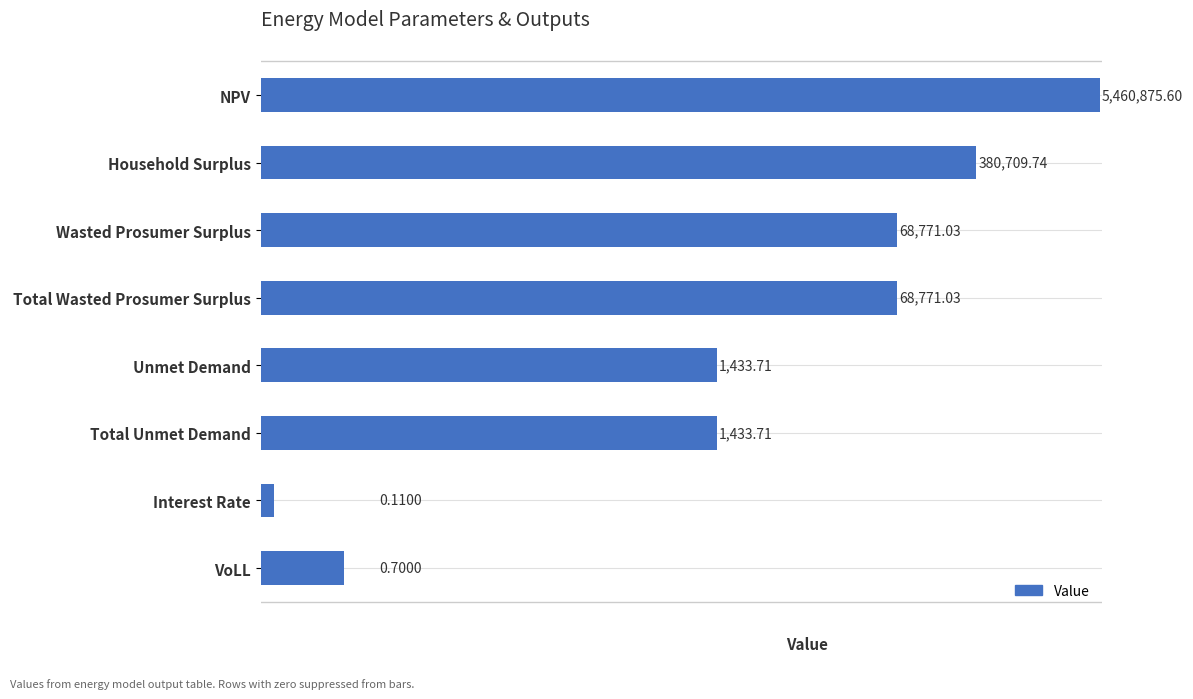

The chart shows a value of 0.9 at VoLL. True or false?

False